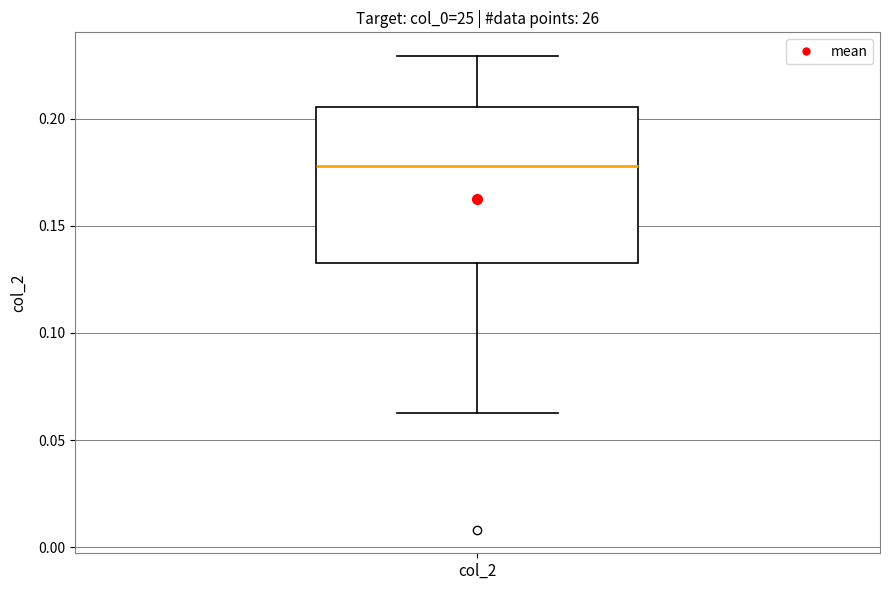

Transcribe this box plot: give where the median line is, the range the box spans, and where the two whiskers end, as read against the y-axis. The values are not printed on the chart, so give them approximately, as read against the axis.

median 0.180, box 0.135 to 0.205, whiskers 0.060 to 0.230